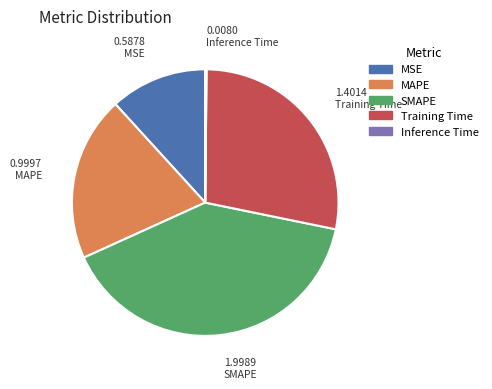

Does any single category account for the majority?

No